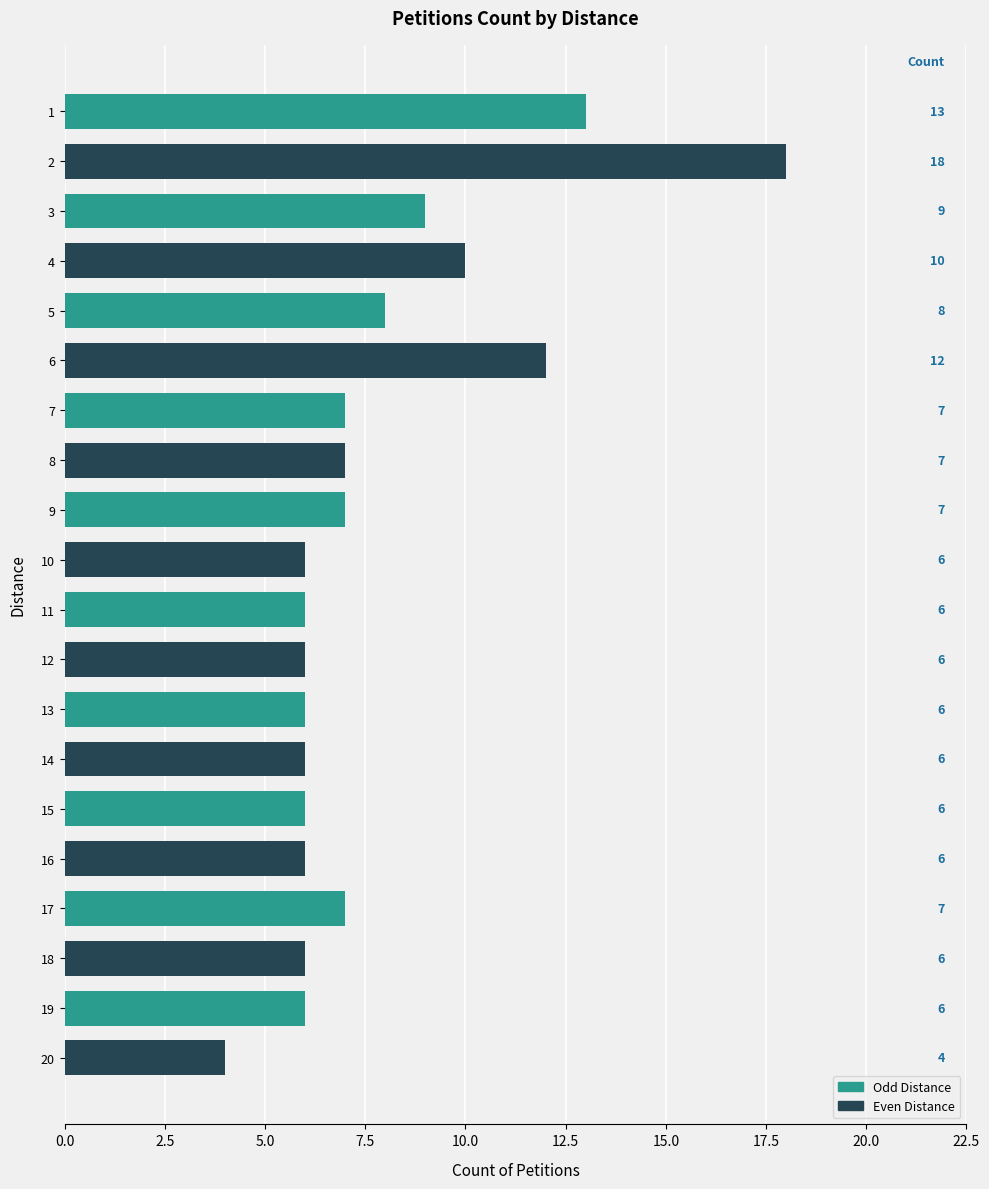

What is the value of the 11th bar from the top?

6